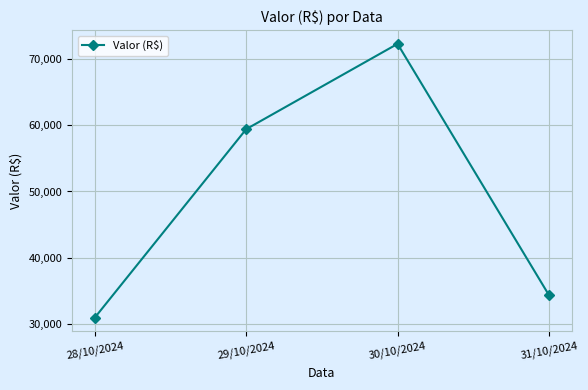

What value does the data have at 28/10/2024?

31011.6